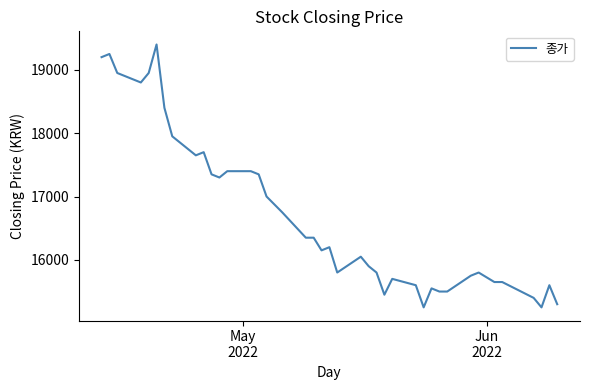

Does the chart have visible grid lines?

No